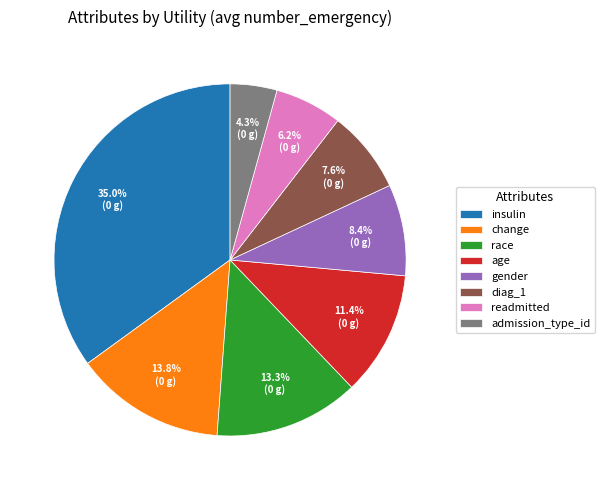

True or false: gender accounts for 8% of the total.

True